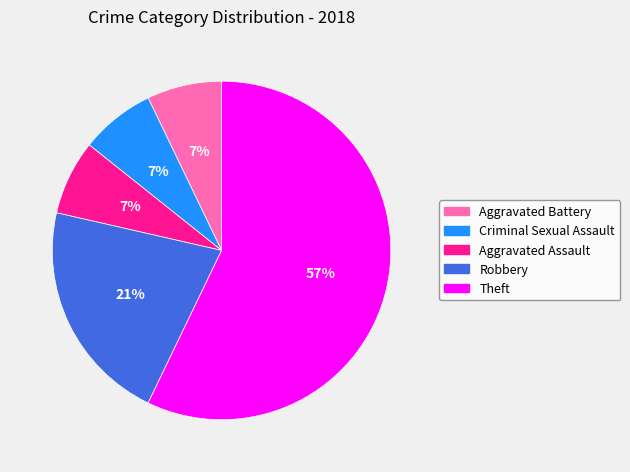

Combined, do Criminal Sexual Assault and Theft account for over 50%?

Yes